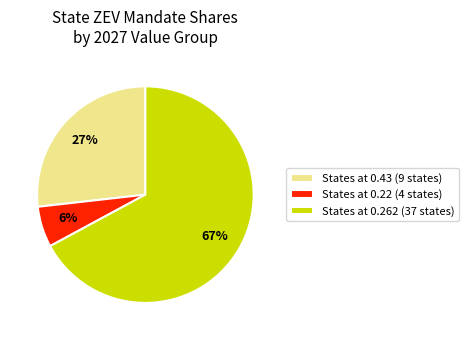

How many slices are in this pie chart?

3